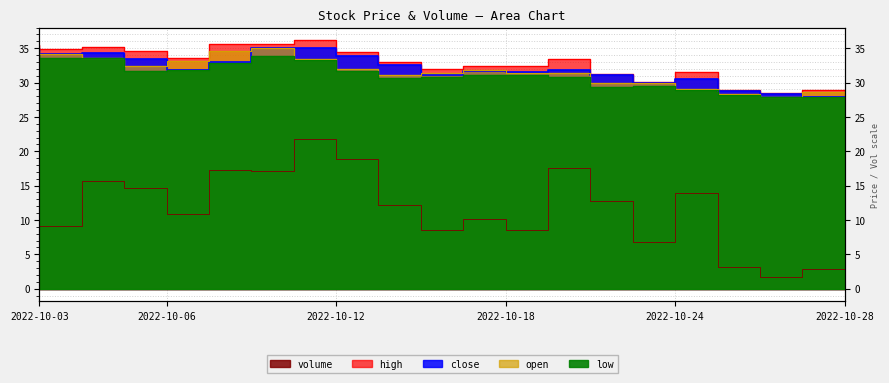

How many data points does each series have?

20